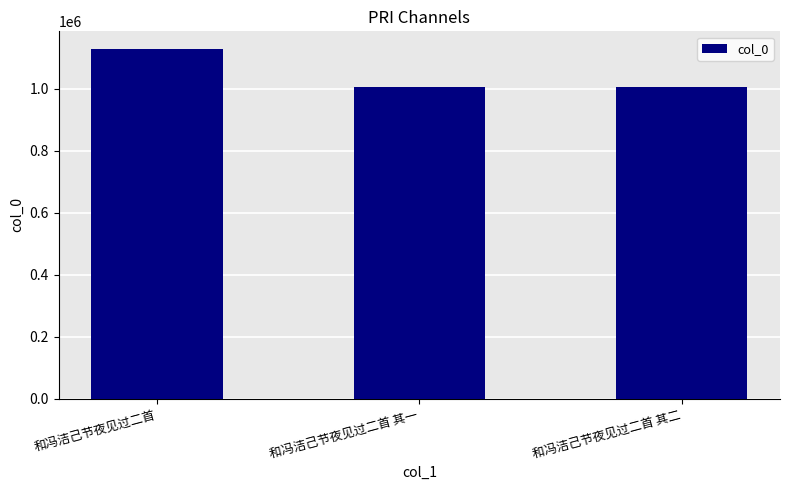

What is the sum of all values?

3135660